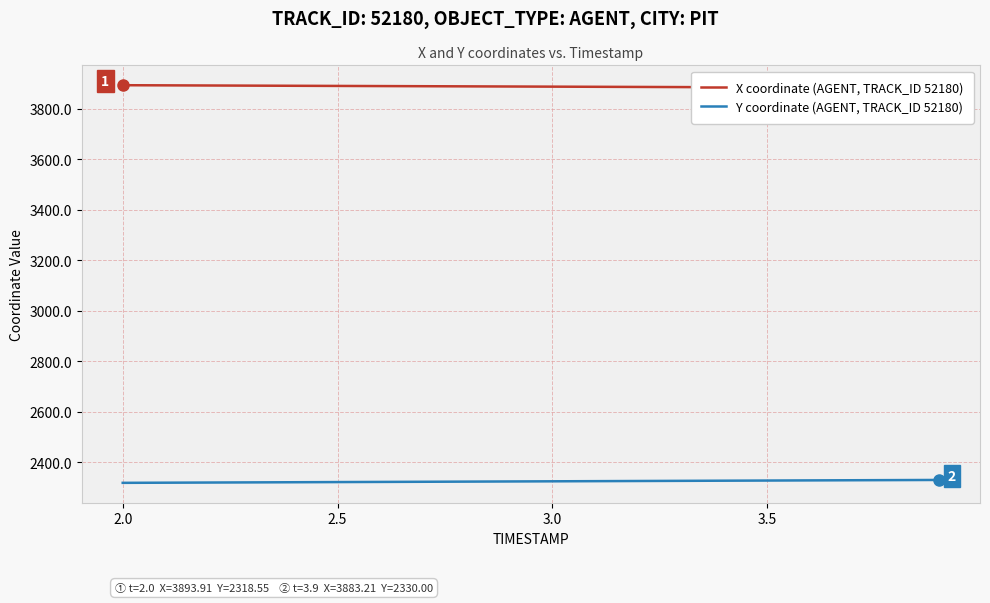

What is the value of the Y coordinate (AGENT, TRACK_ID 52180) point at the 7th from the left?

2322.2